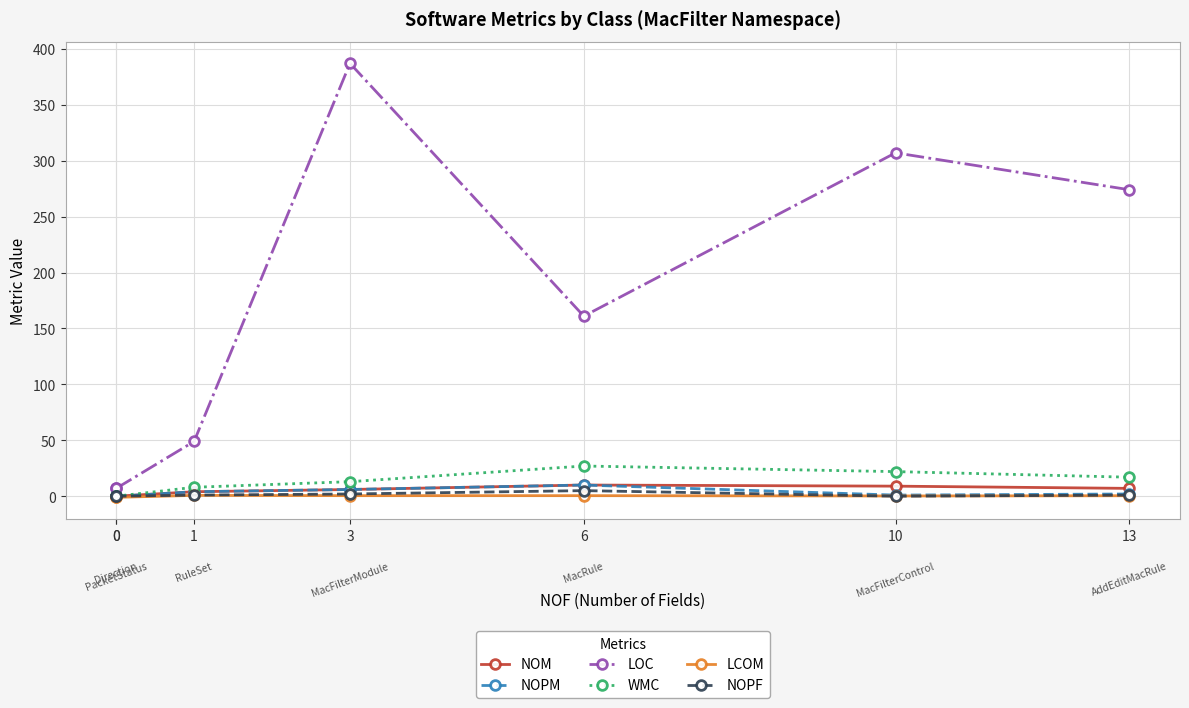

Between 3 and 13, which series saw the biggest shift?

LOC